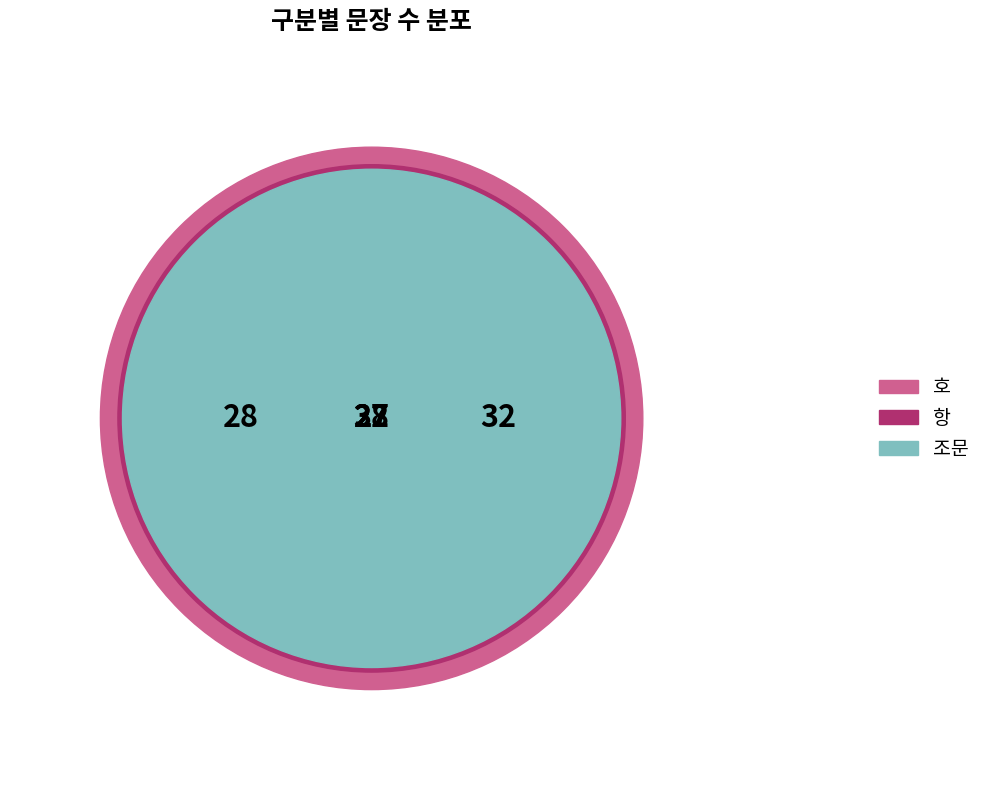

True or false: 호 accounts for 37% of the total.

True